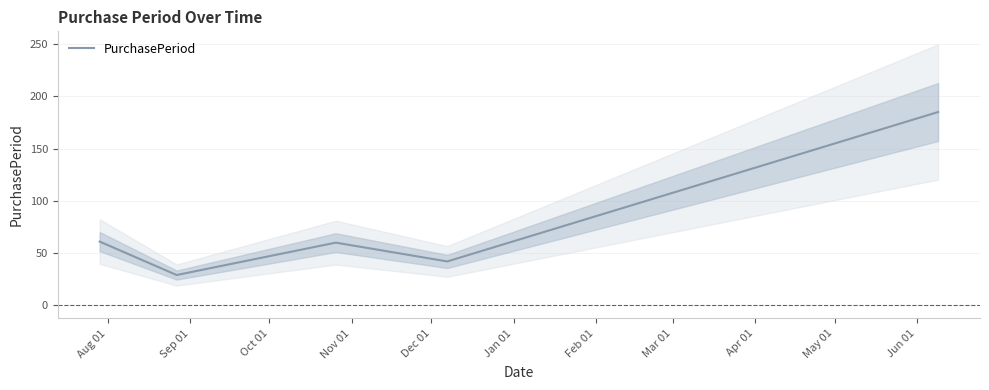

What is the highest value of the PurchasePeriod series?

185